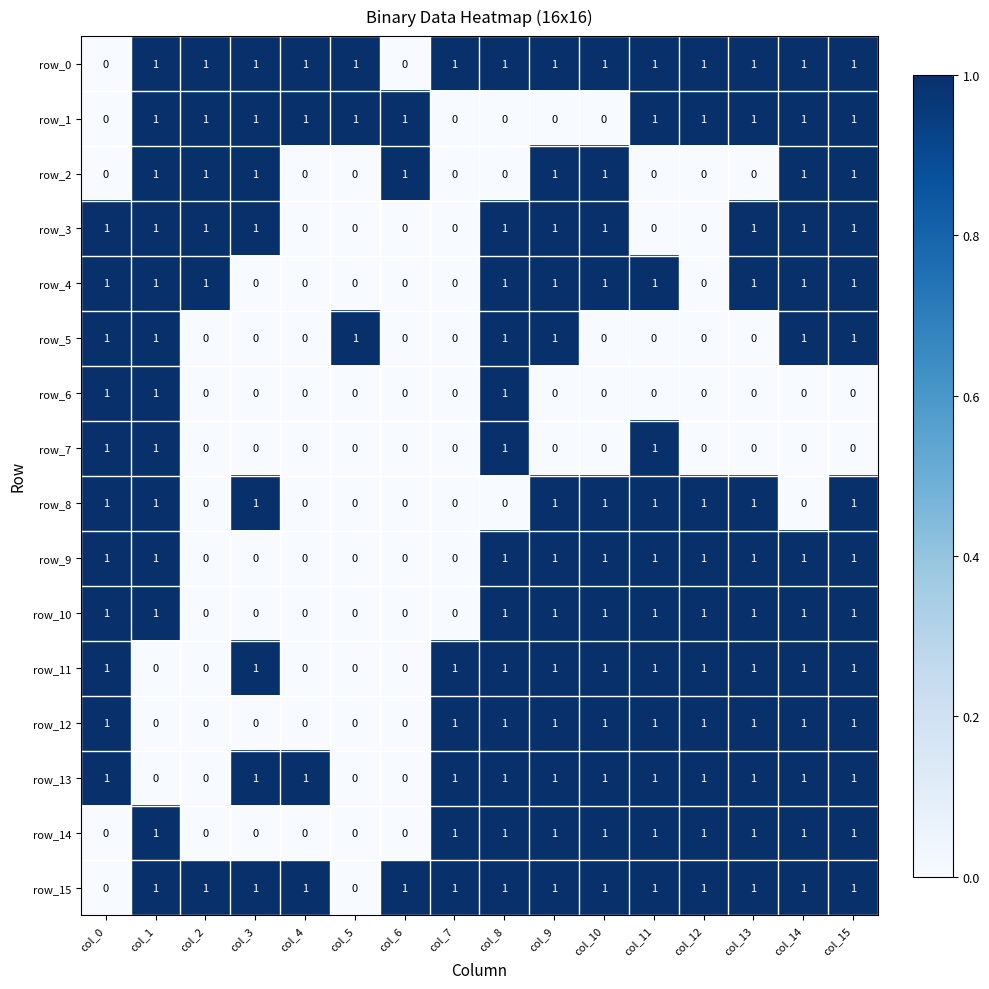

The row_9 series shows 0 at col_2. True or false?

True